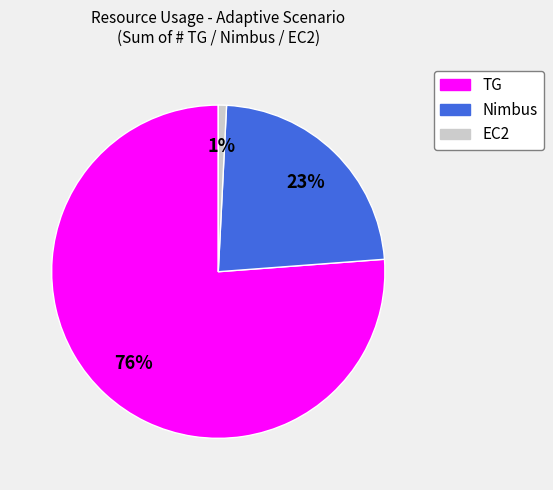

Is there a majority slice in this chart?

Yes